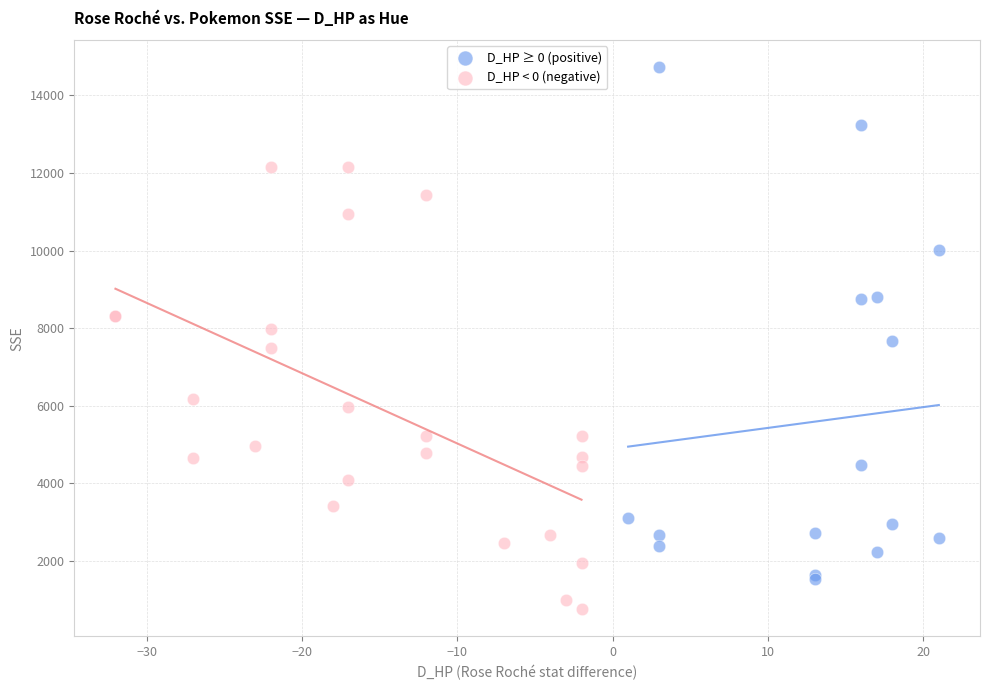

Which series has the widest spread of Y values?

D_HP ≥ 0 (positive)